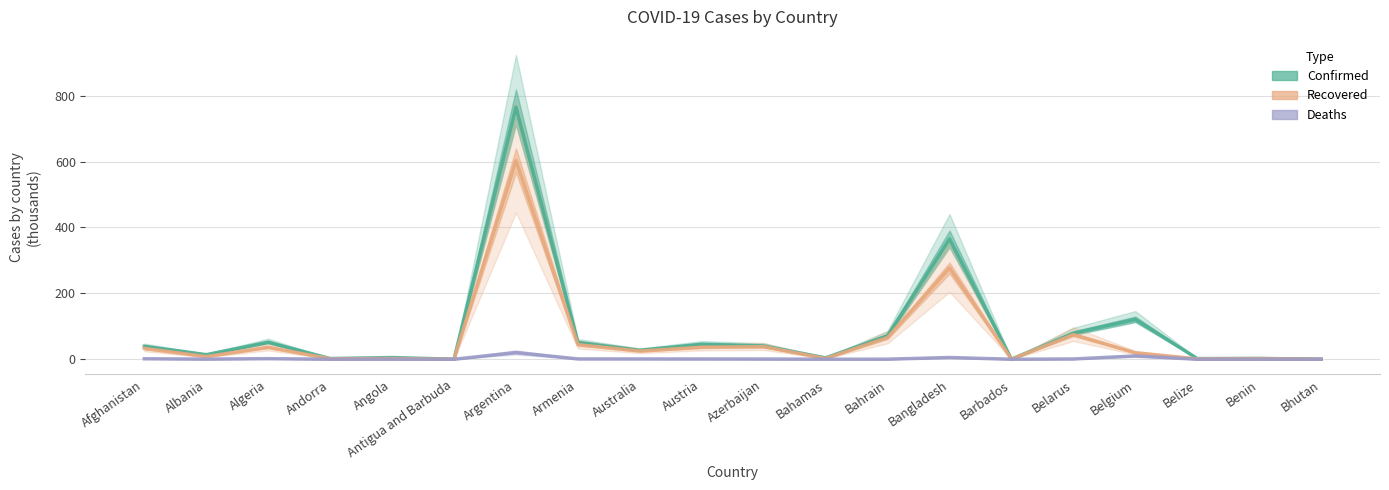

Does the chart display data point markers on the line(s)?

No